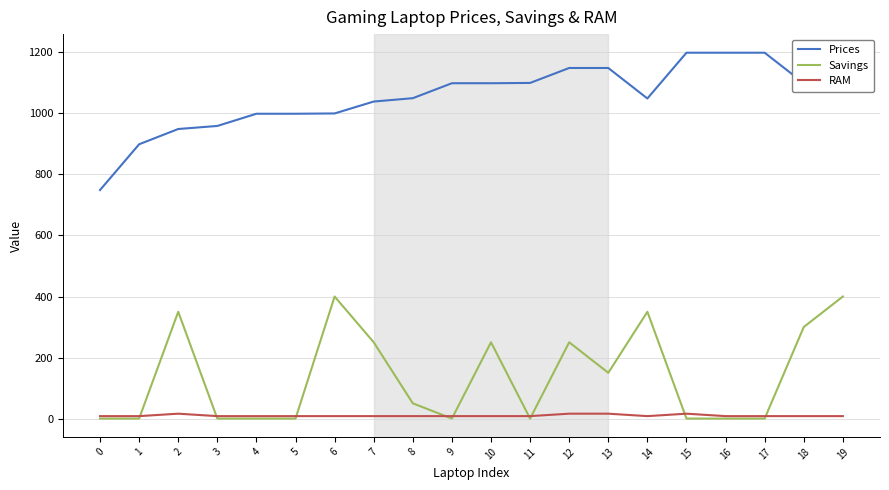

Reading right to left, extract all data points from this chart.

Prices: 19=1200.0	18=1099.0	17=1199.0	16=1199.0	15=1199.0	14=1049.0	13=1149.0	12=1149.0	11=1100.0	10=1099.0	9=1099.0	8=1050.0	7=1039.0	6=1000.0	5=999.0	4=999.0	3=959.0	2=949.0	1=899.0	0=749.0
Savings: 19=400.0	18=300.0	17=0.0	16=0.0	15=0.0	14=350.0	13=150.0	12=250.0	11=0.0	10=250.0	9=0.0	8=50.0	7=250.0	6=400.0	5=0.0	4=0.0	3=0.0	2=350.0	1=0.0	0=0.0
RAM: 19=8.0	18=8.0	17=8.0	16=8.0	15=16.0	14=8.0	13=16.0	12=16.0	11=8.0	10=8.0	9=8.0	8=8.0	7=8.0	6=8.0	5=8.0	4=8.0	3=8.0	2=16.0	1=8.0	0=8.0